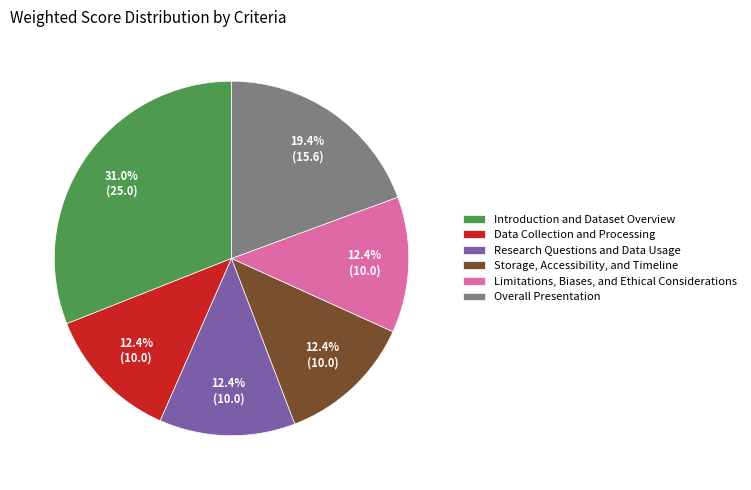

Which slice is the largest?

Introduction and Dataset Overview